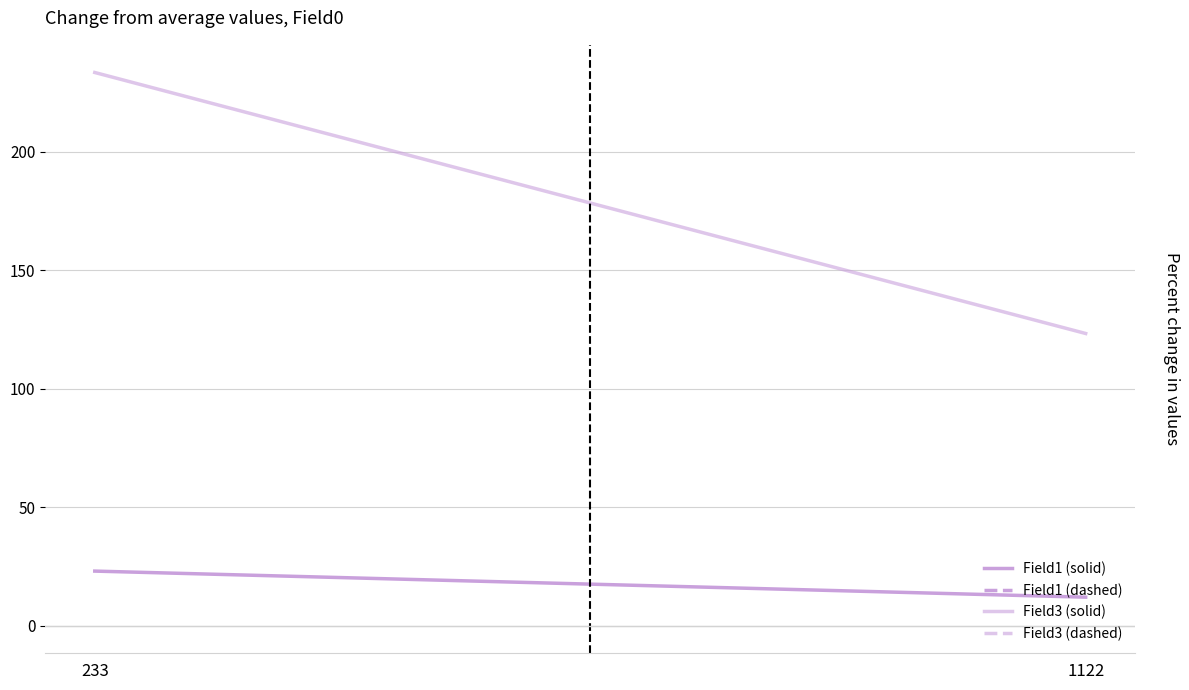

What is the spread (max minus min) of values at 1122?

111.2